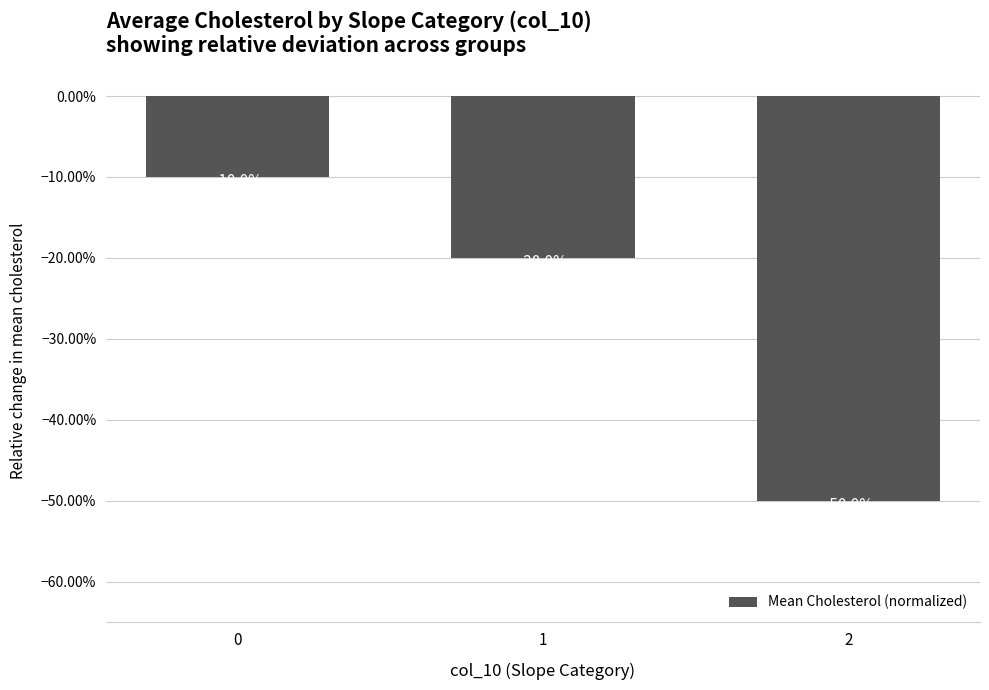

Reading left to right, transcribe all the data shown in this chart.

-0.1	-0.2	-0.5